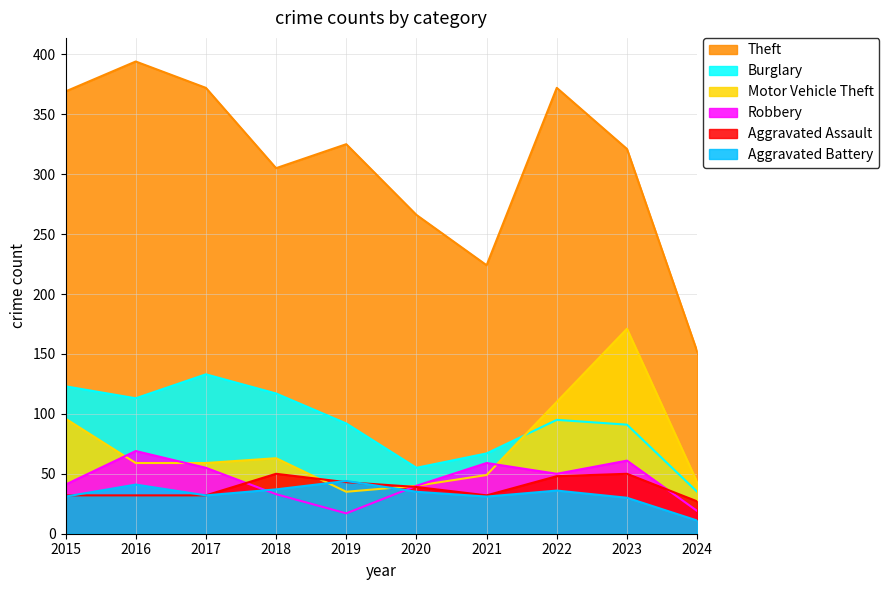

Which label corresponds to the largest value in the chart?

2016